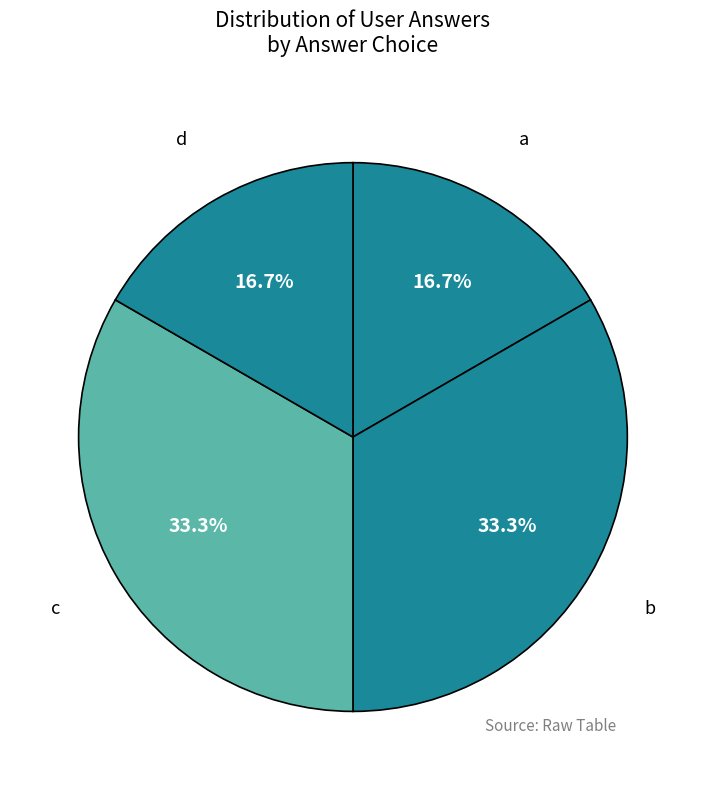

Does any single category account for the majority?

No